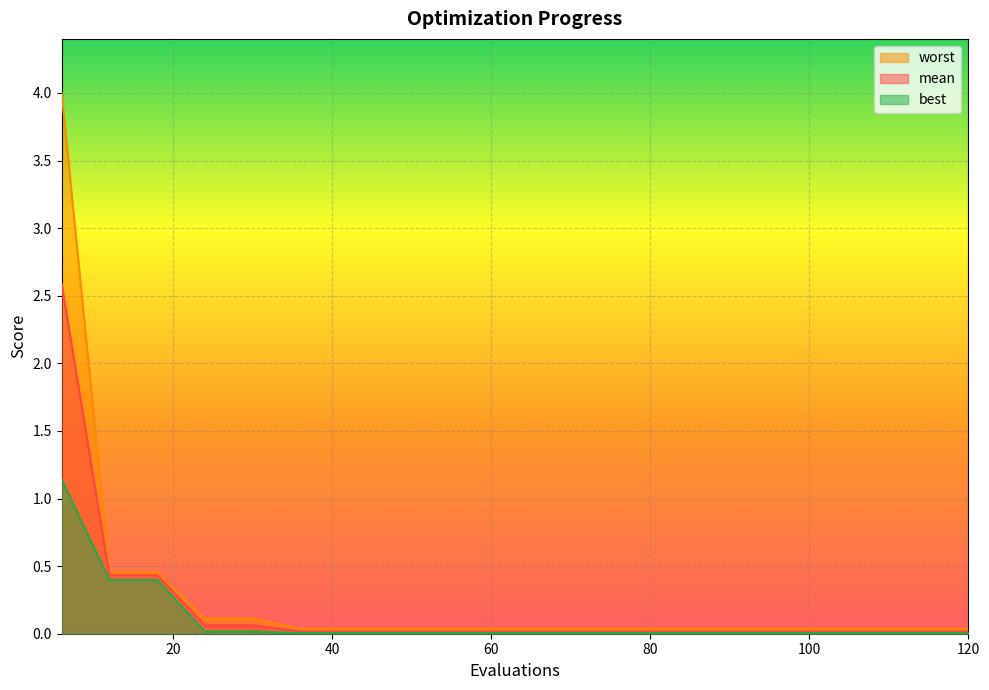

True or false: mean and best cross at least once.

False